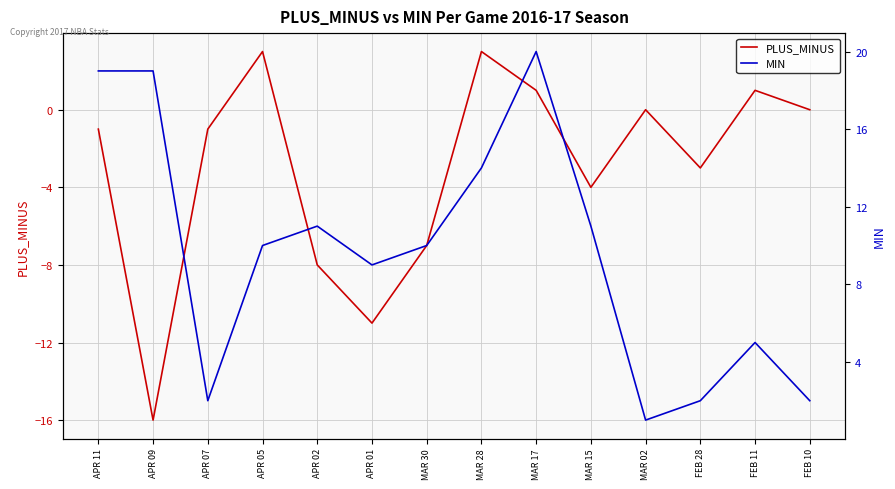

Reading right to left, transcribe all the data shown in this chart.

PLUS_MINUS: FEB 10=0	FEB 11=1	FEB 28=-3	MAR 02=0	MAR 15=-4	MAR 17=1	MAR 28=3	MAR 30=-7	APR 01=-11	APR 02=-8	APR 05=3	APR 07=-1	APR 09=-16	APR 11=-1
MIN: FEB 10=2	FEB 11=5	FEB 28=2	MAR 02=1	MAR 15=11	MAR 17=20	MAR 28=14	MAR 30=10	APR 01=9	APR 02=11	APR 05=10	APR 07=2	APR 09=19	APR 11=19